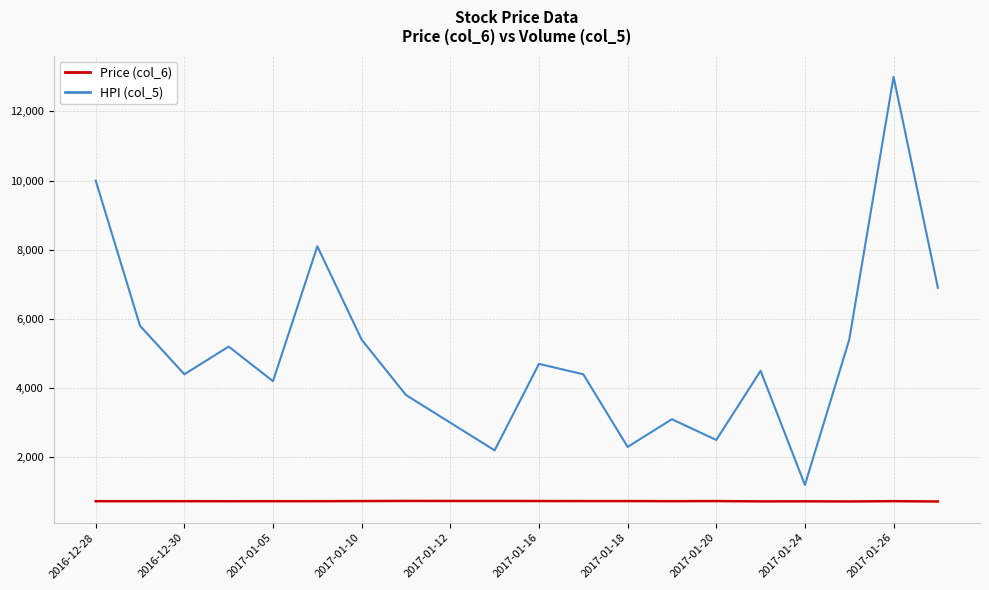

List the series in order of their peak value, highest first.

HPI (col_5), Price (col_6)